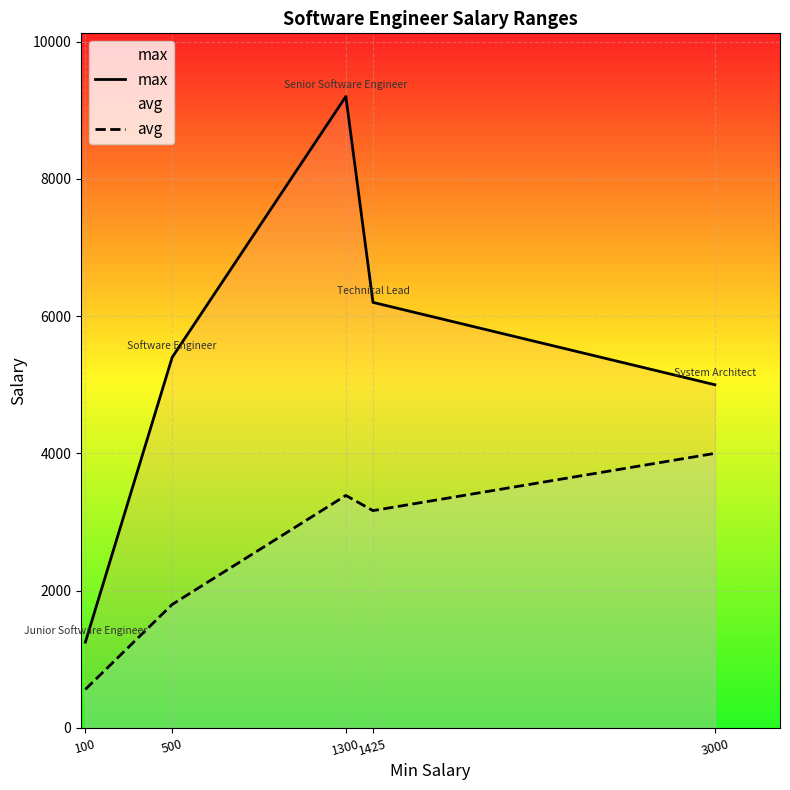

At which label does max reach its peak?

1300